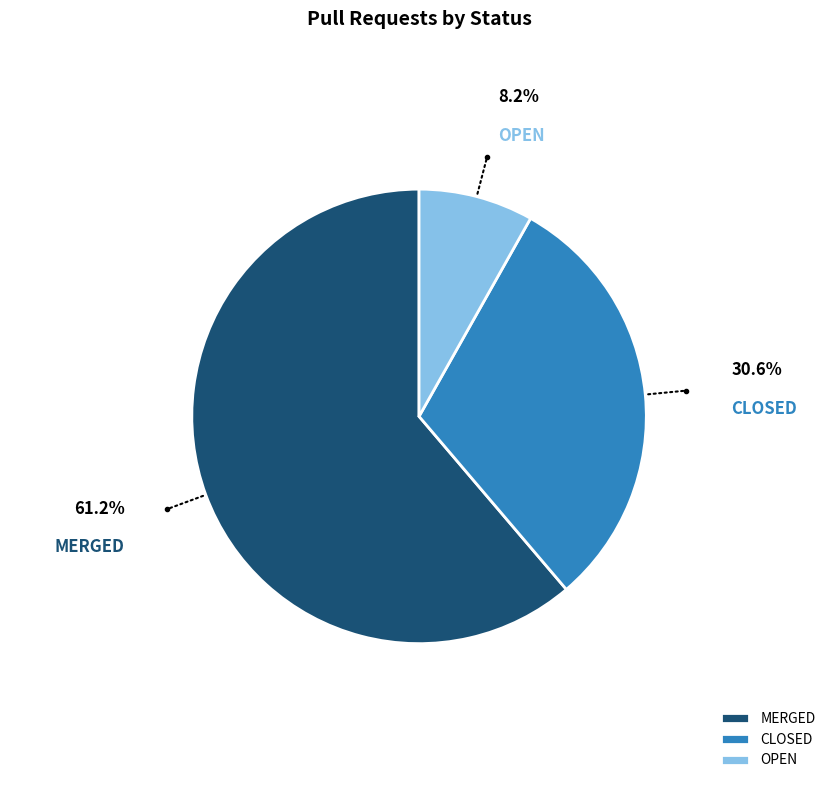

Count the number of slices in the pie.

3